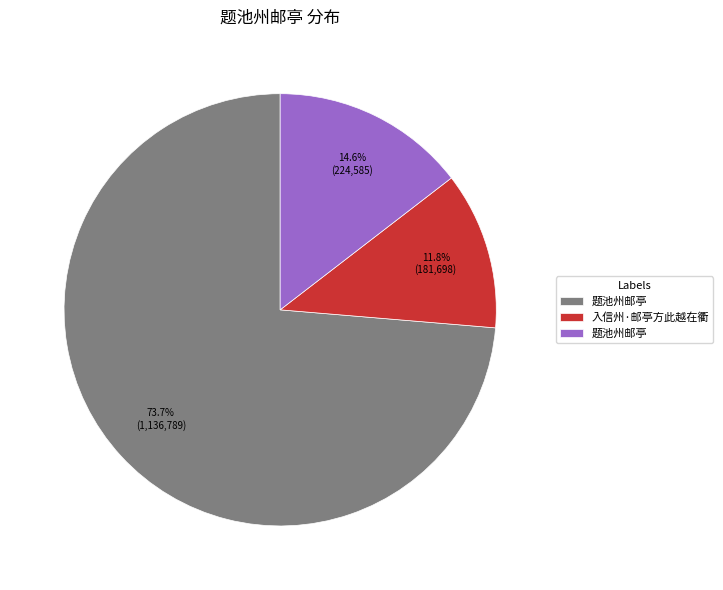

Does any single category account for the majority?

Yes